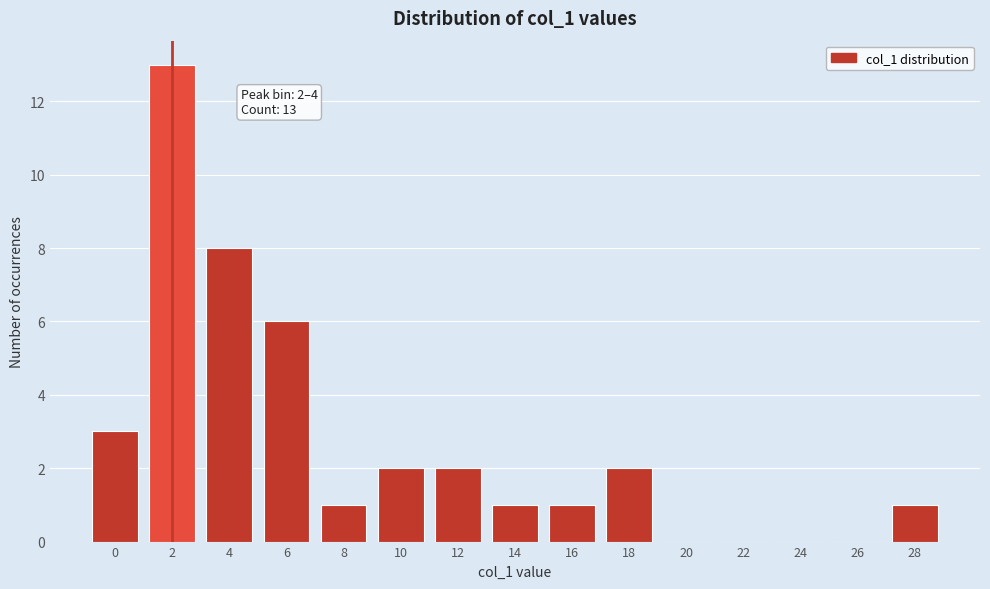

Reading right to left, transcribe all the data shown in this chart.

28=1	26=0	24=0	22=0	20=0	18=2	16=1	14=1	12=2	10=2	8=1	6=6	4=8	2=13	0=3